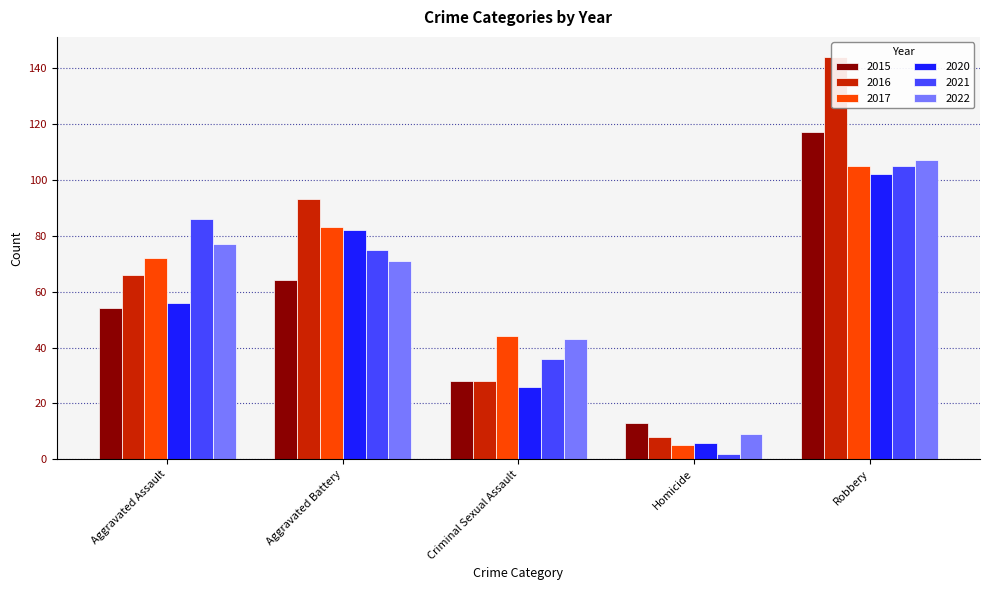

What is the value of the 2016 bar at the 4th from the left?

8